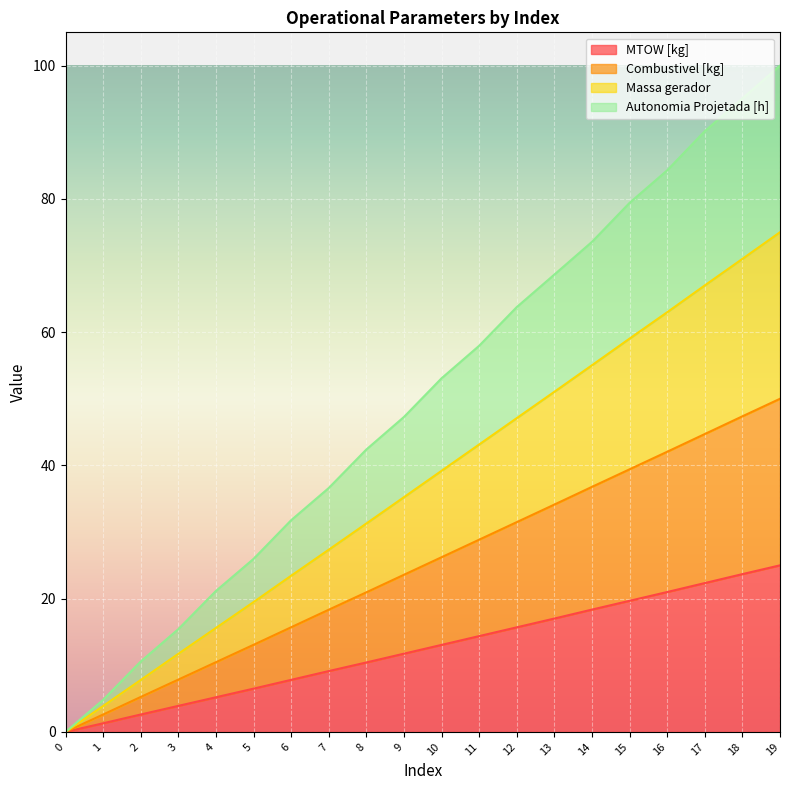

What is the average value of the Massa gerador series?

37.3